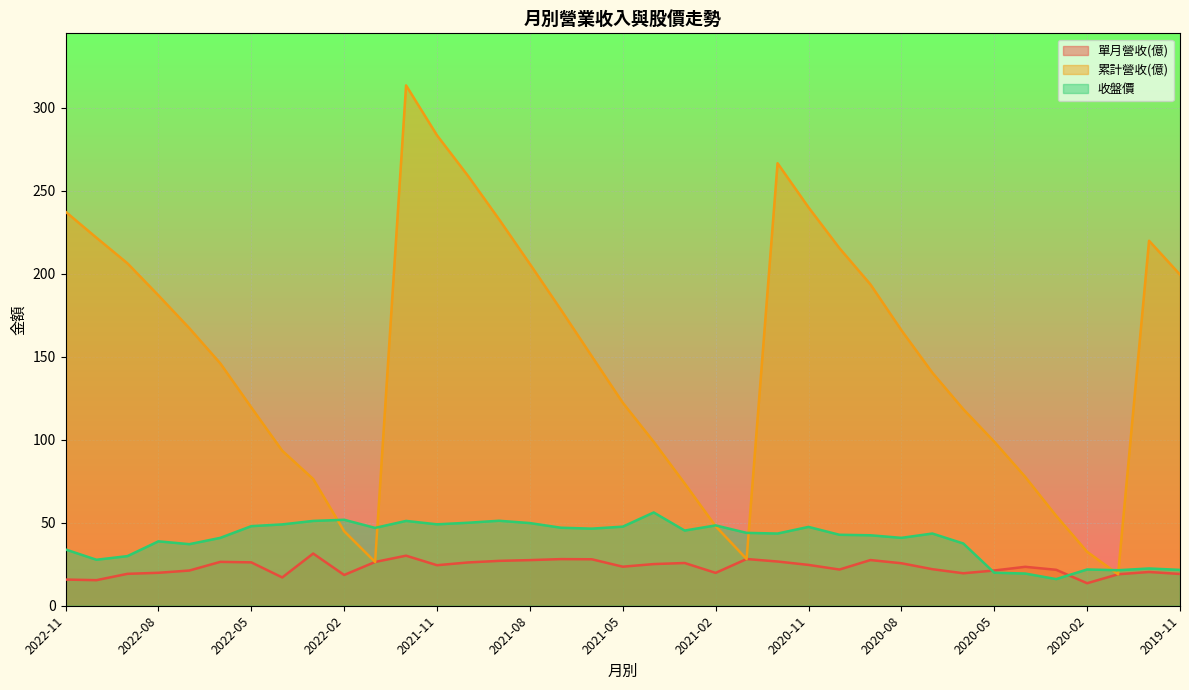

True or false: 單月營收(億) and 累計營收(億) cross at least once.

False